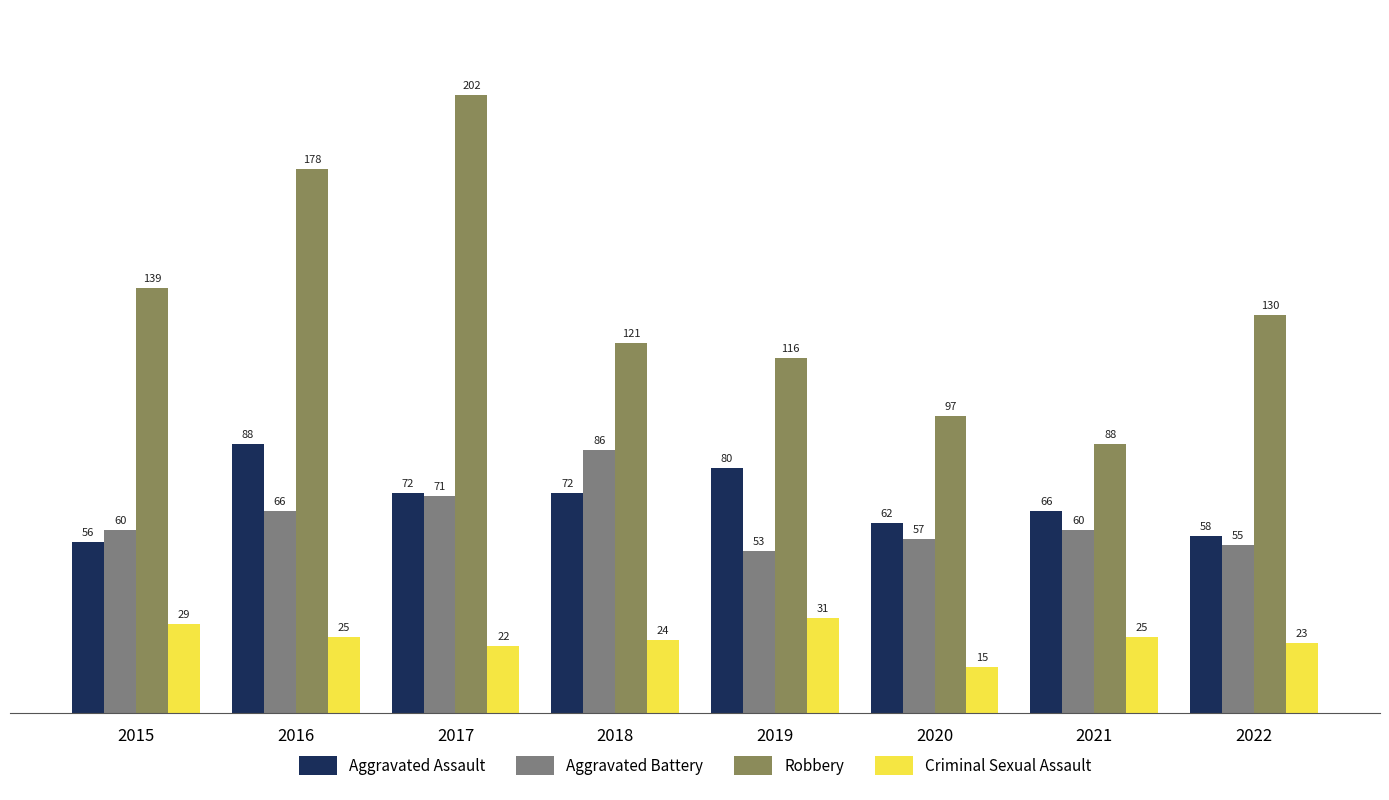

The Aggravated Battery series shows 28 at 2021. True or false?

False